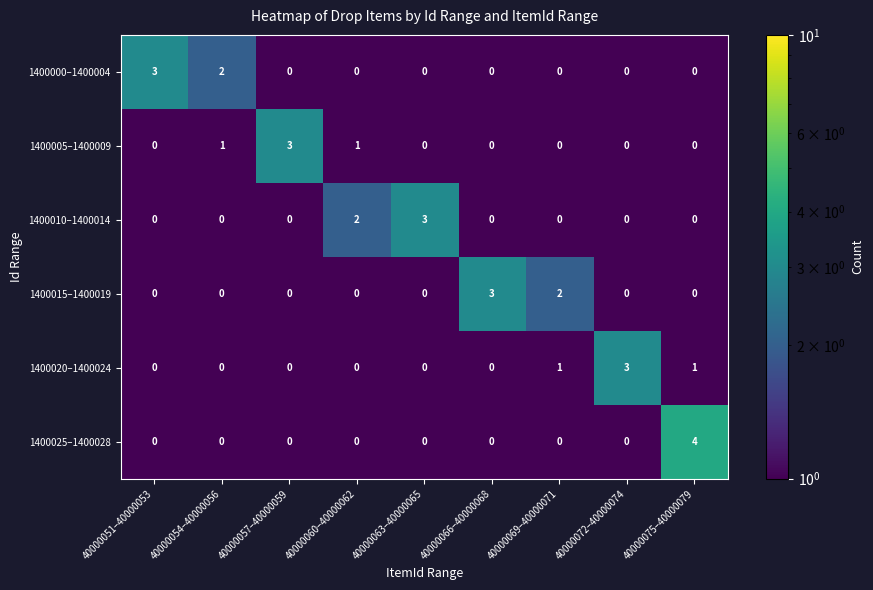

How many 1400005–1400009 values are between 0 and 1?

8